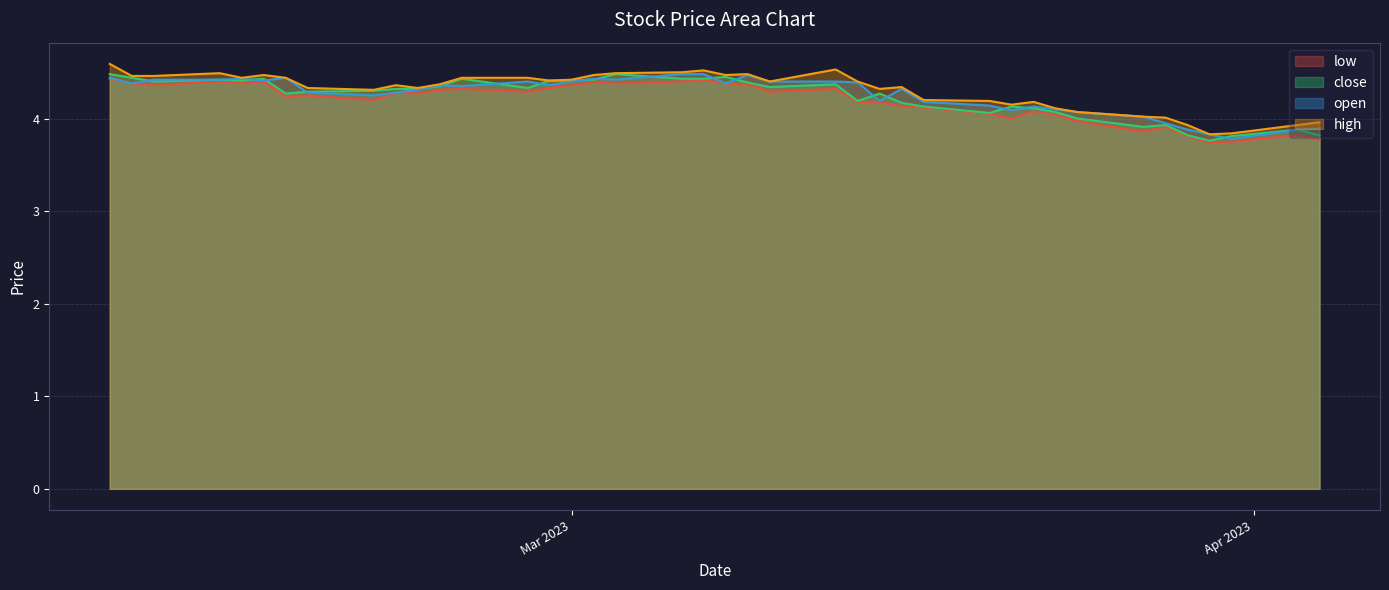

What is the sum of the close values at 2023-02-17 and 2023-02-21?

8.6